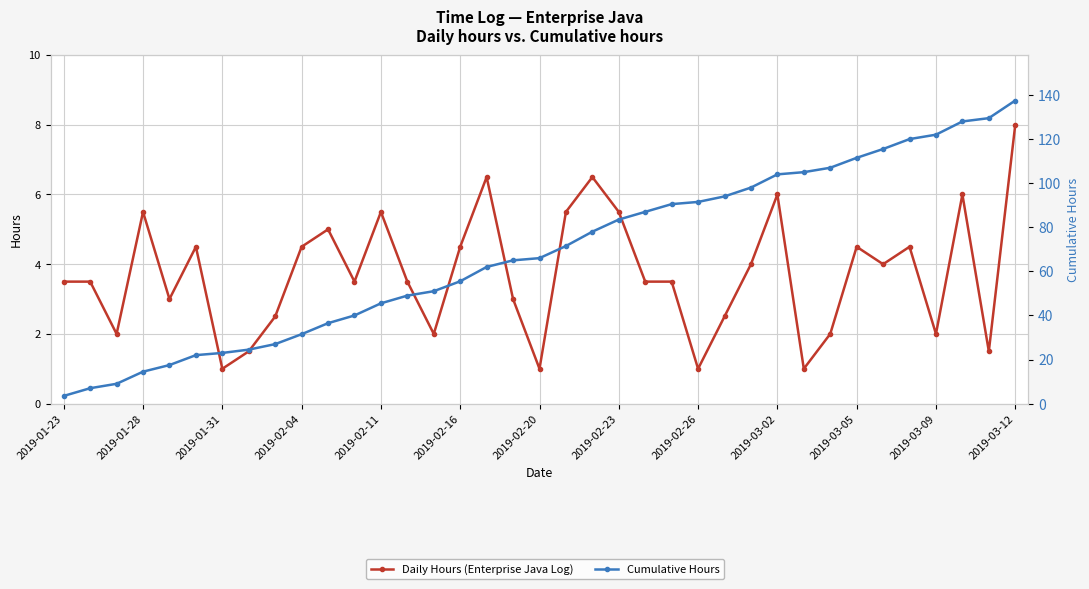

What is the value of the Cumulative Hours point at the 9th from the left?

27.0